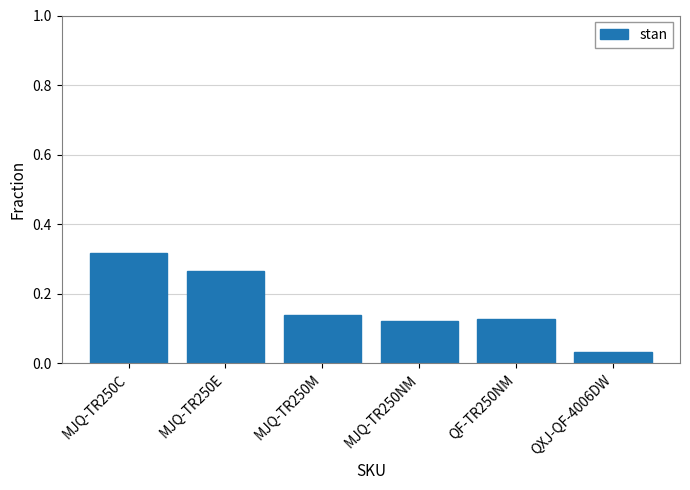

Which label corresponds to the largest value in the chart?

MJQ-TR250C